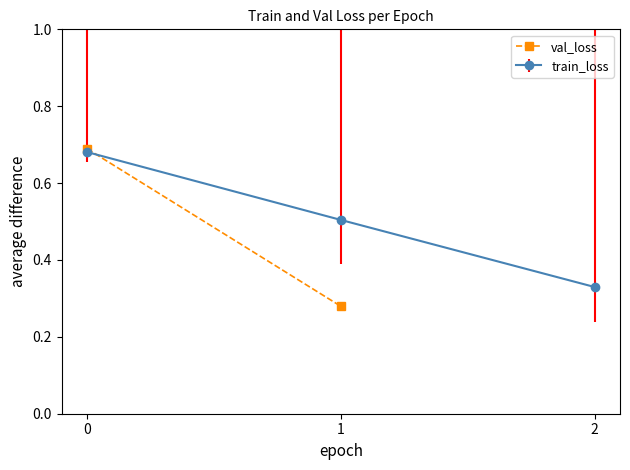

The value of train_loss at 1 is 0.5. True or false?

True